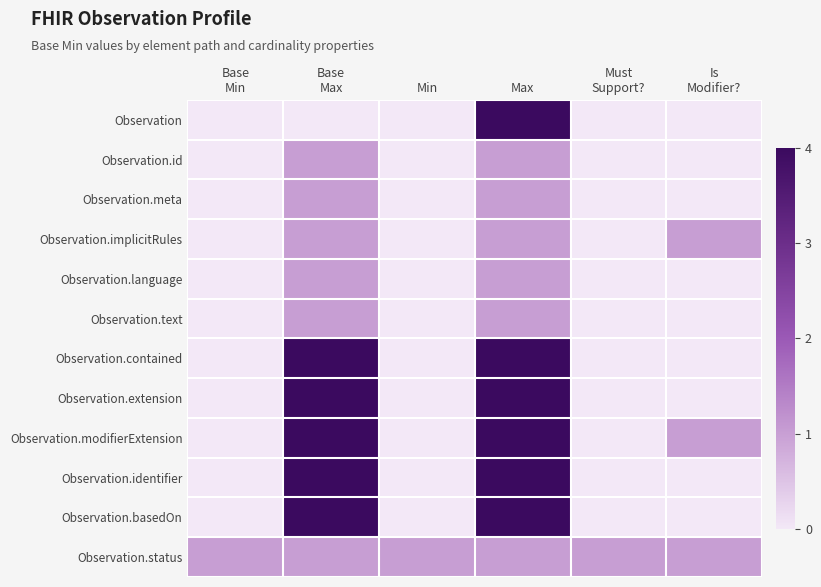

At which category does the chart reach its peak across all series?

Max